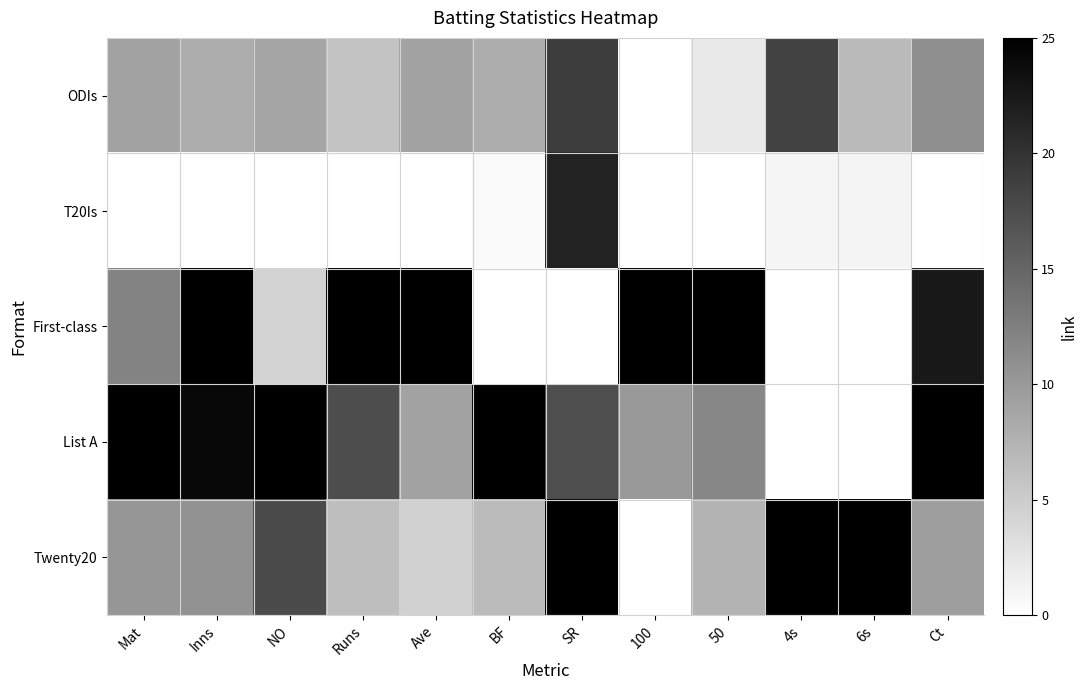

Which category has the lowest value across all series?

100